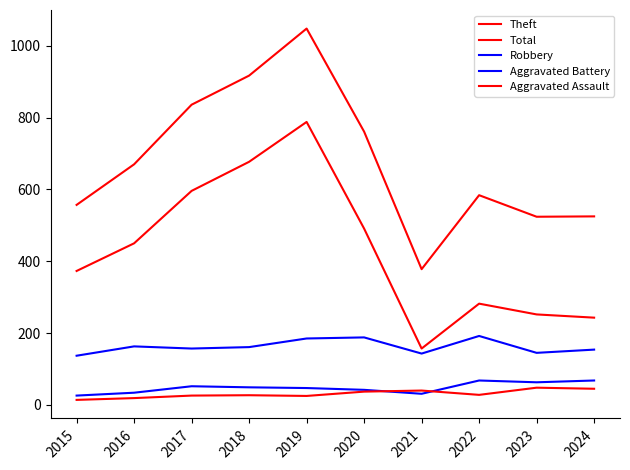

What is the smallest value displayed?

14